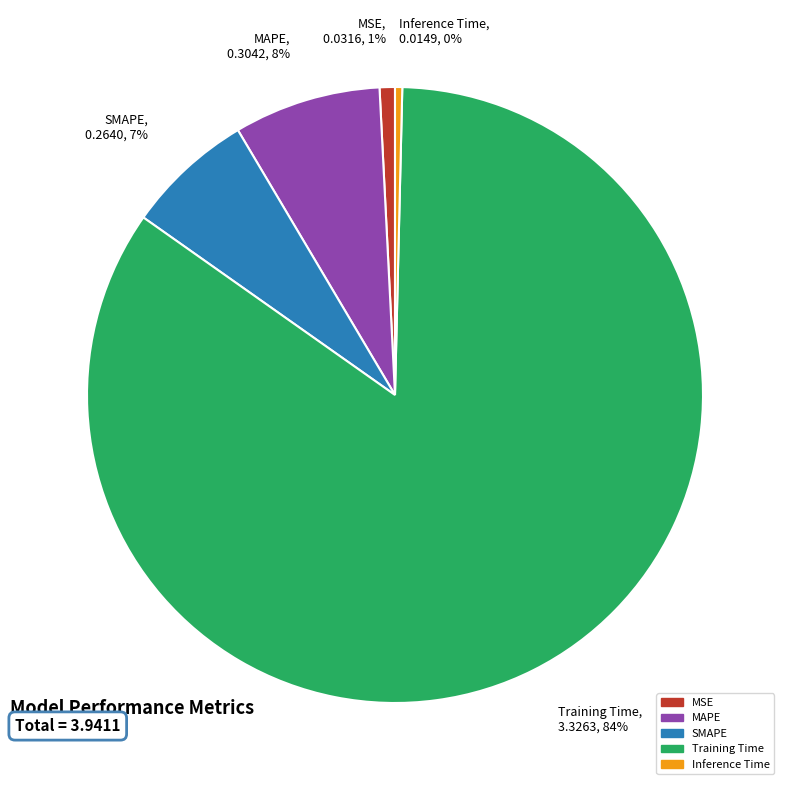

Combined, do Inference Time, 0.0149, 0% and SMAPE, 0.2640, 7% account for over 50%?

No